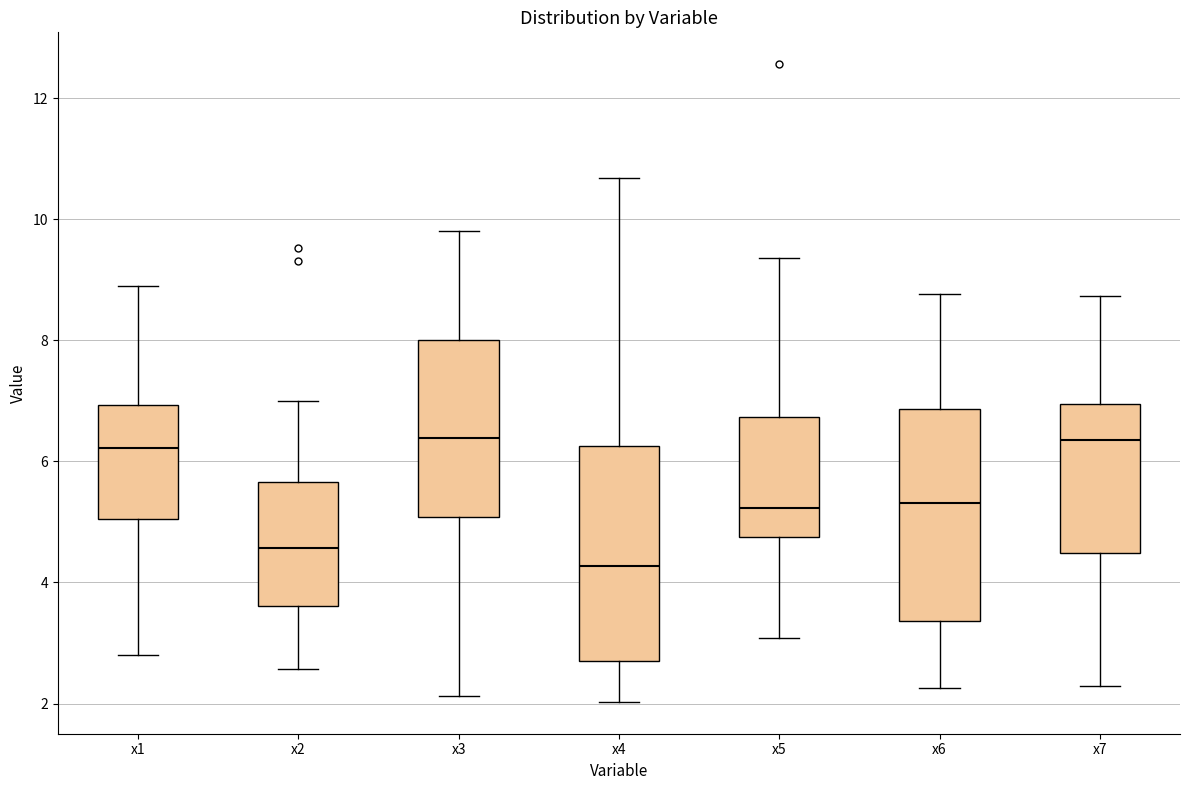

Which box has the lowest median line?

x4